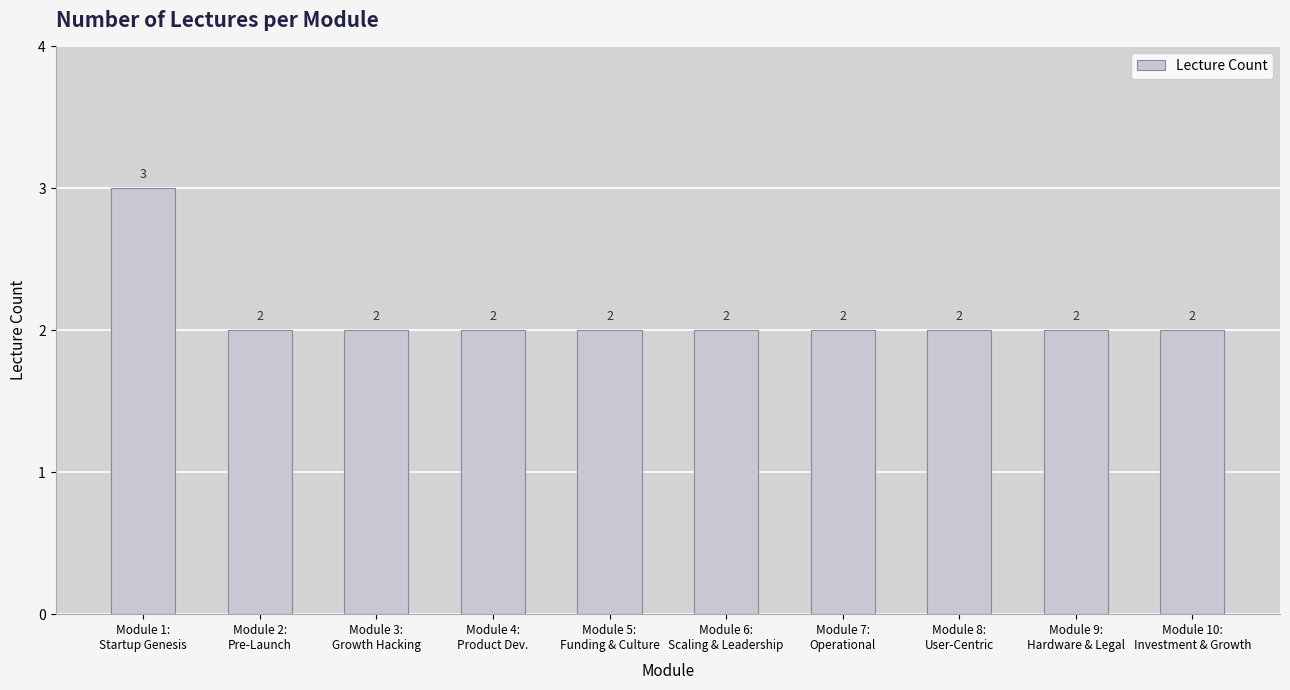

Count the values in the range 2 to 3.

10